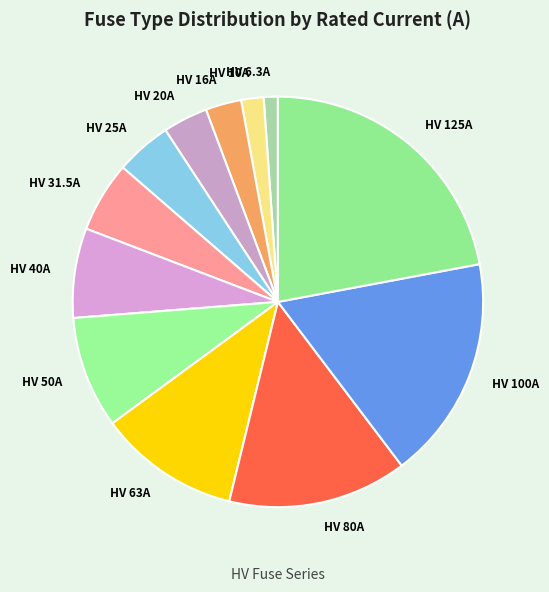

Rank the categories by value from highest to lowest.

HV 125A, HV 100A, HV 80A, HV 63A, HV 50A, HV 40A, HV 31.5A, HV 25A, HV 20A, HV 16A, HV 10A, HV 6.3A